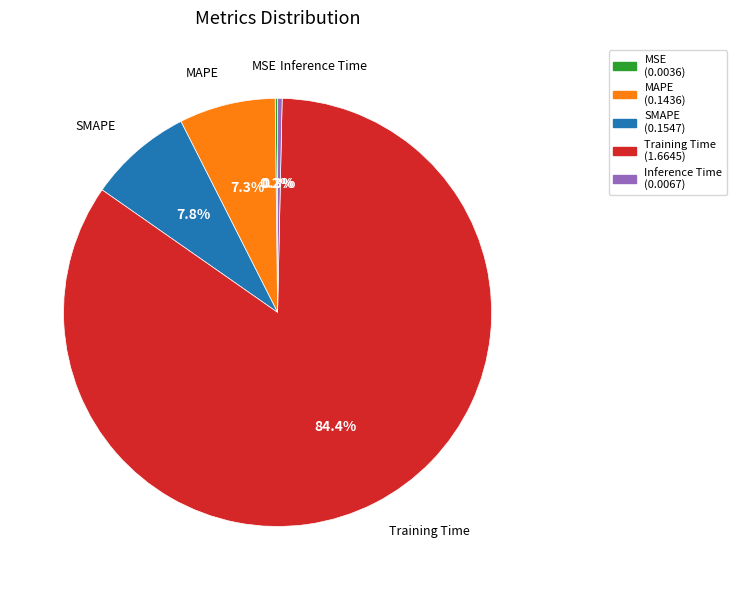

Is it true that Training Time is 84% of the pie?

True